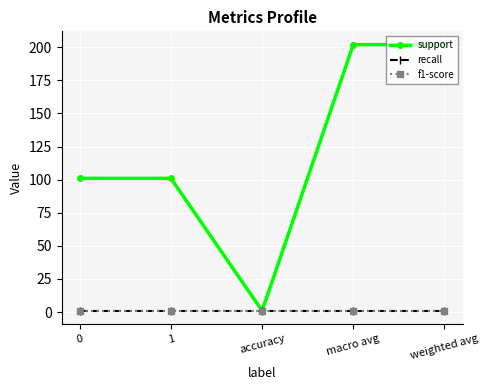

Does the chart have visible grid lines?

Yes